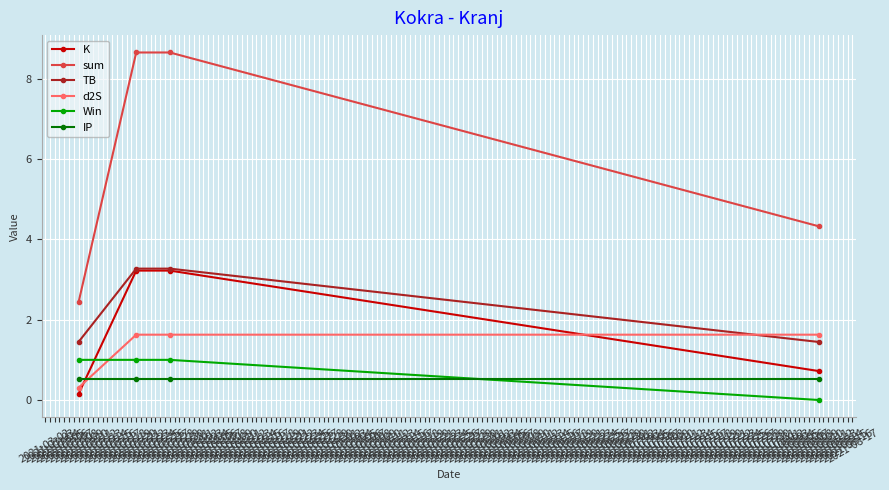

Which series has the largest range (max minus min)?

sum